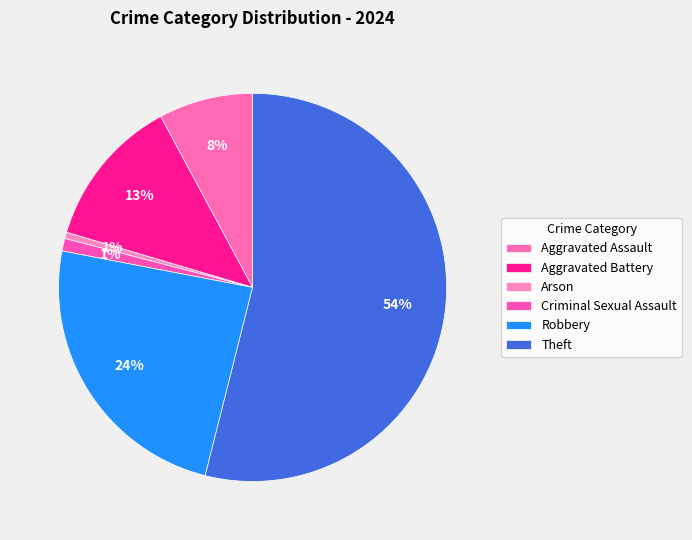

Approximately how many times larger is the value at Aggravated Battery compared to Criminal Sexual Assault?

12.0